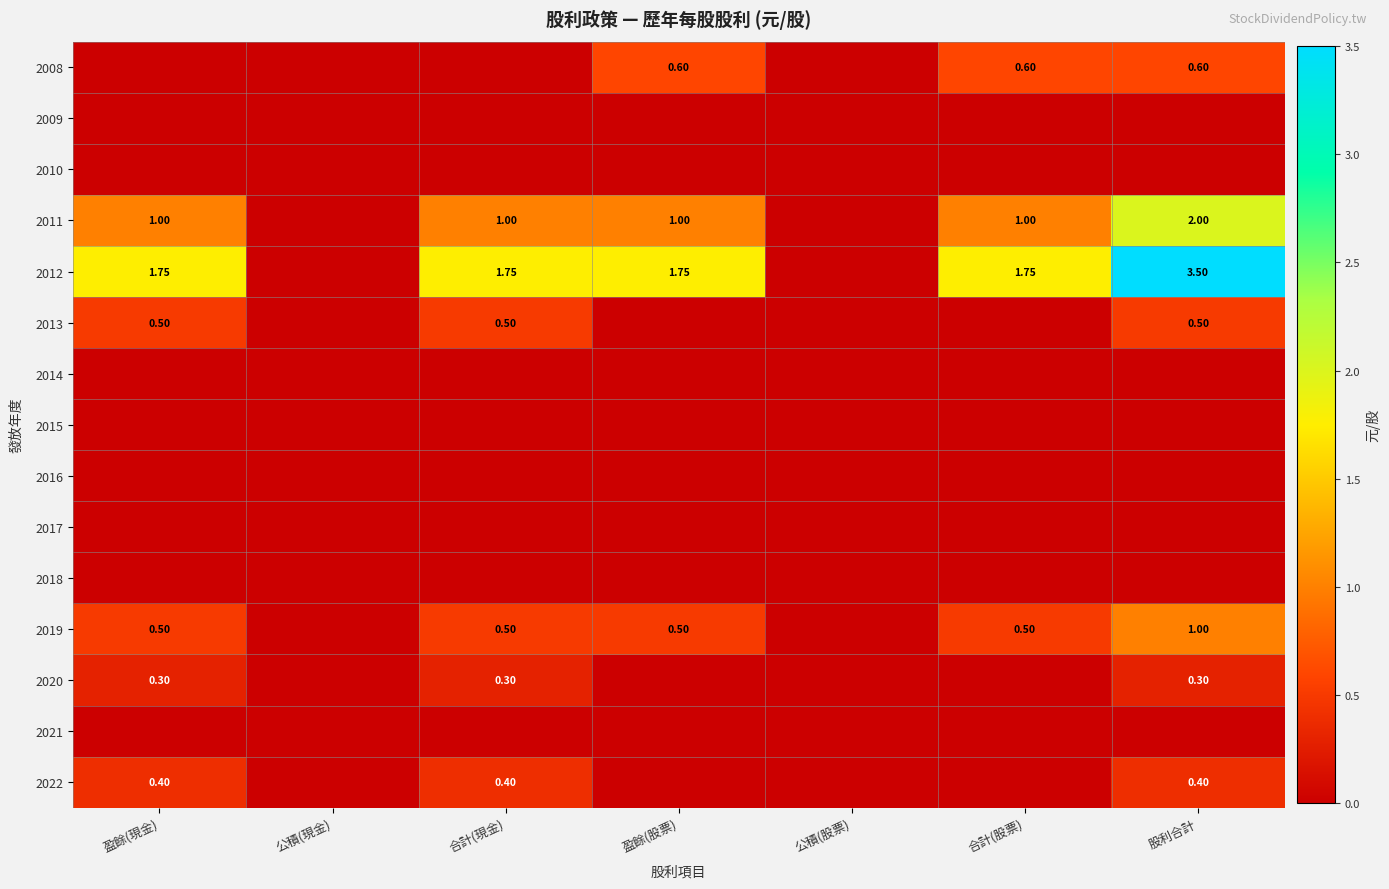

The 2013 series shows 0.0 at 公積(現金). True or false?

True